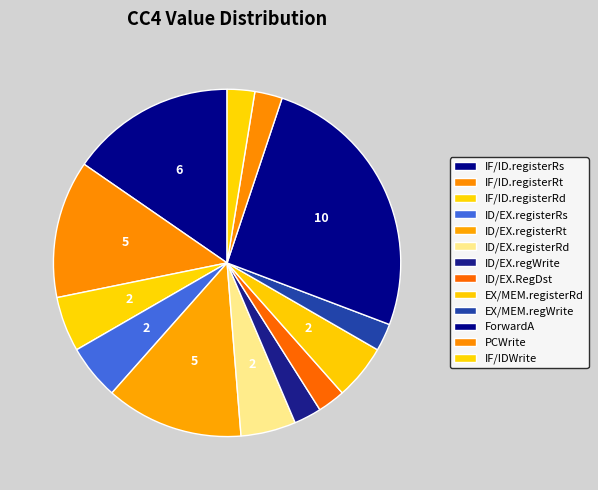

How many segments does this pie chart have?

13